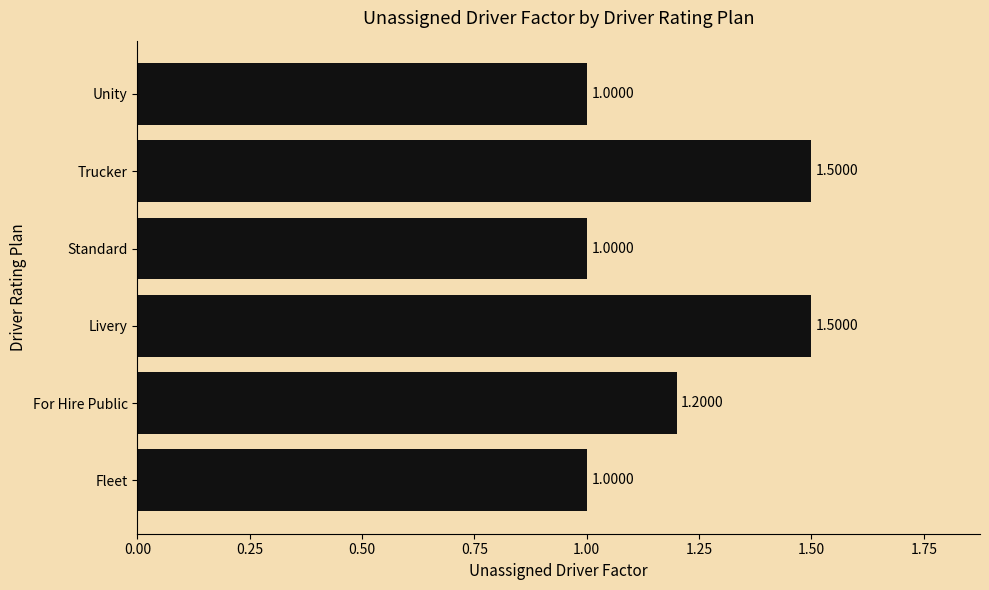

What is the average value?

1.2